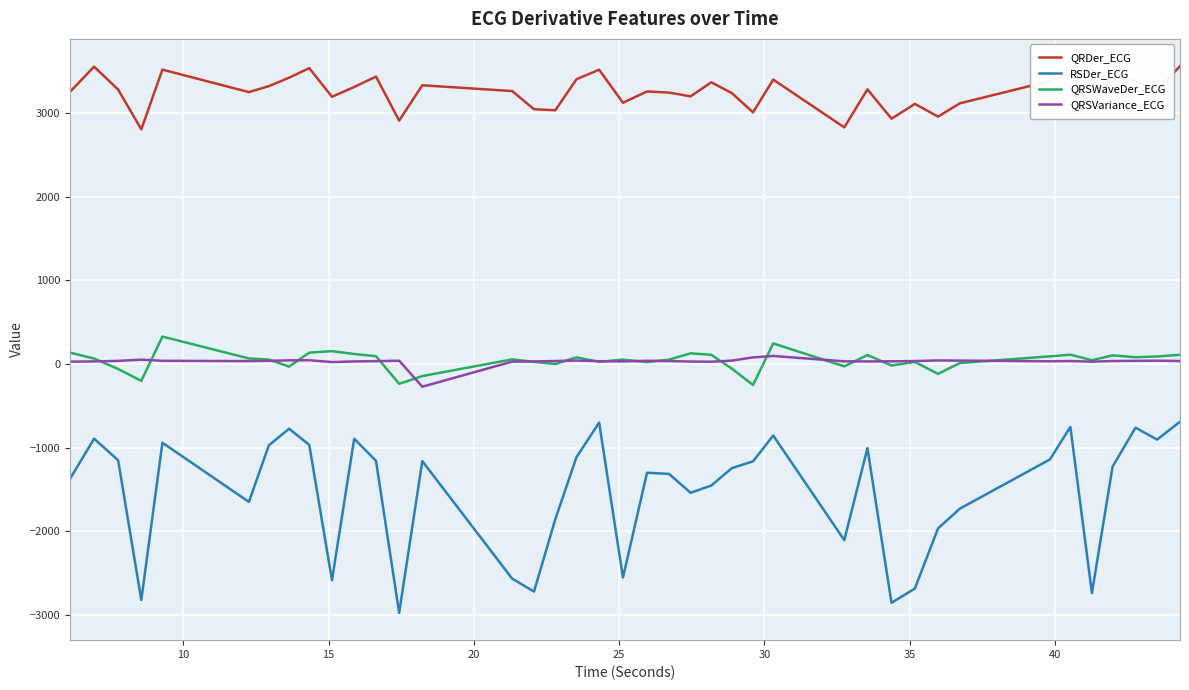

Which series has the largest total across all categories?

QRDer_ECG